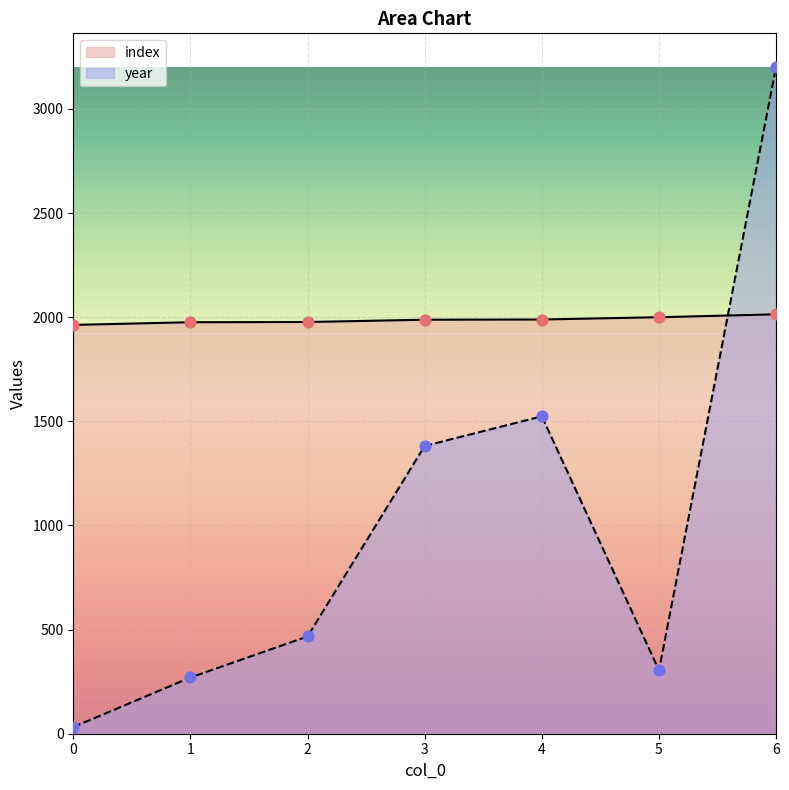

Which series has the largest total across all categories?

index